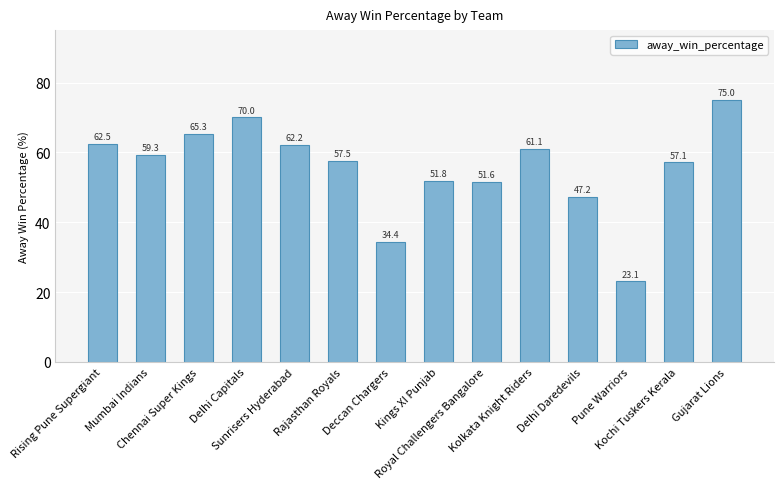

The chart shows a value of 70.0 at Delhi Capitals. True or false?

True